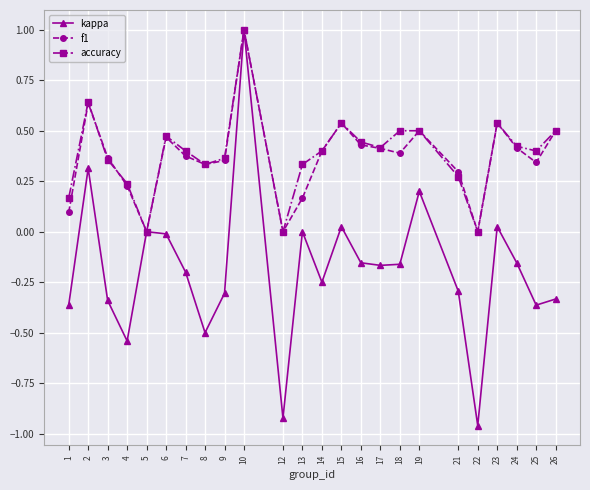

Does the chart have visible grid lines?

Yes